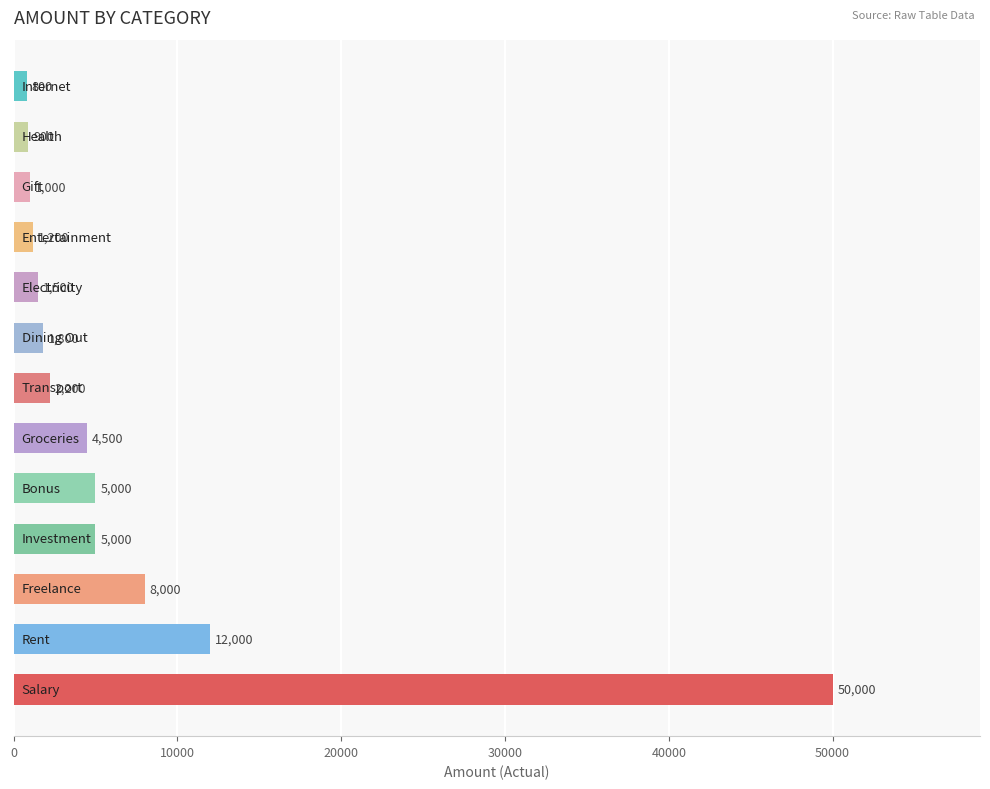

What is the difference between the second highest and second lowest values?

11100